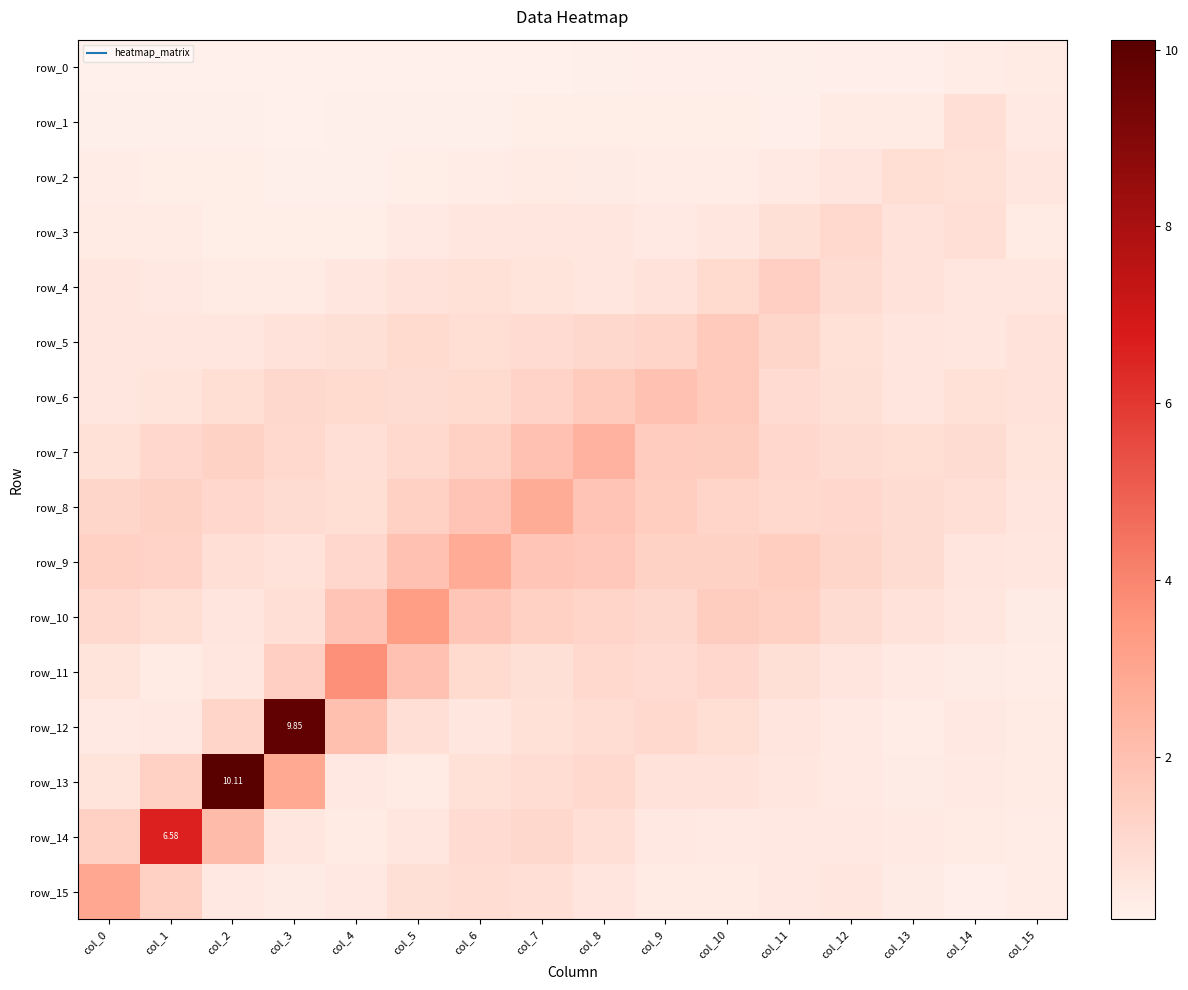

At col_1, list the series in order from smallest to largest.

row_0, row_1, row_2, row_11, row_3, row_4, row_12, row_5, row_6, row_10, row_7, row_9, row_8, row_15, row_13, row_14